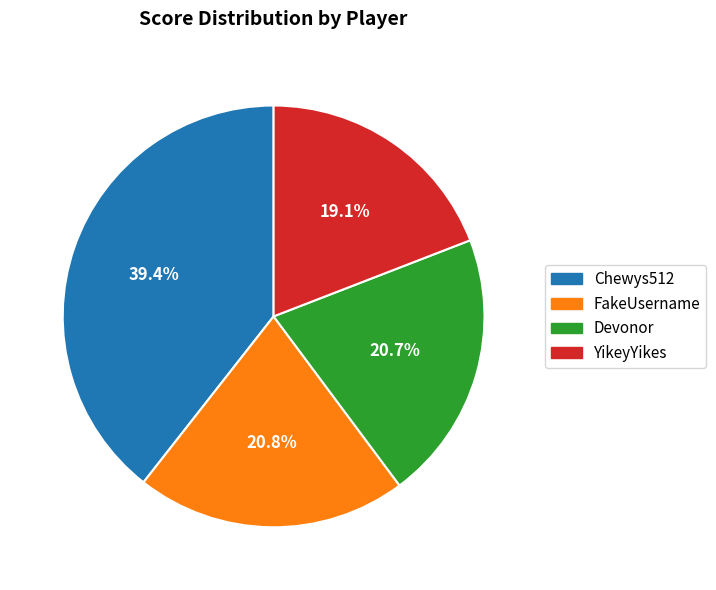

What is the ratio of the value at Chewys512 to the value at FakeUsername?

1.9